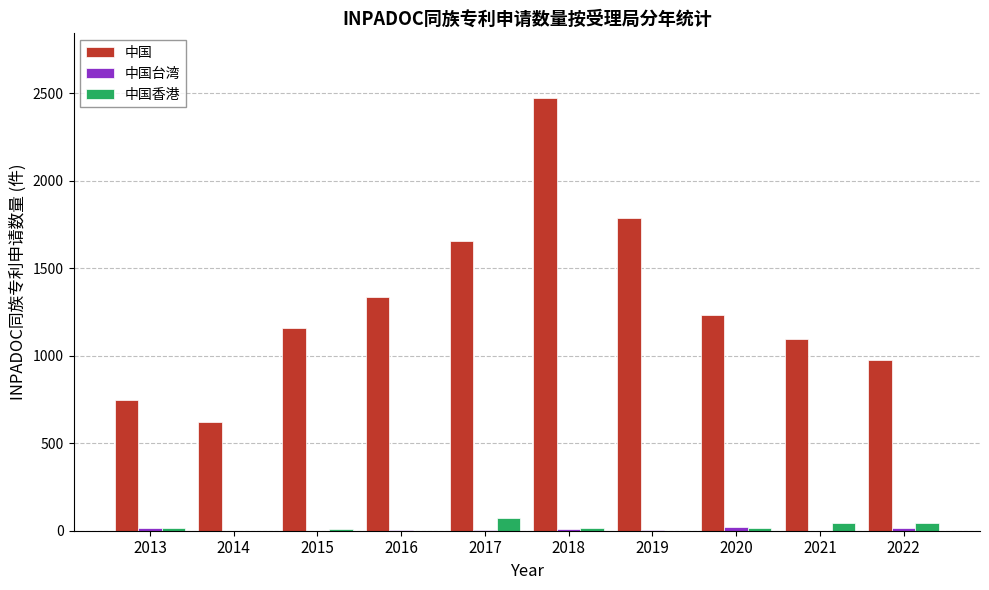

The value of 中国 at 2013 is 312. True or false?

False